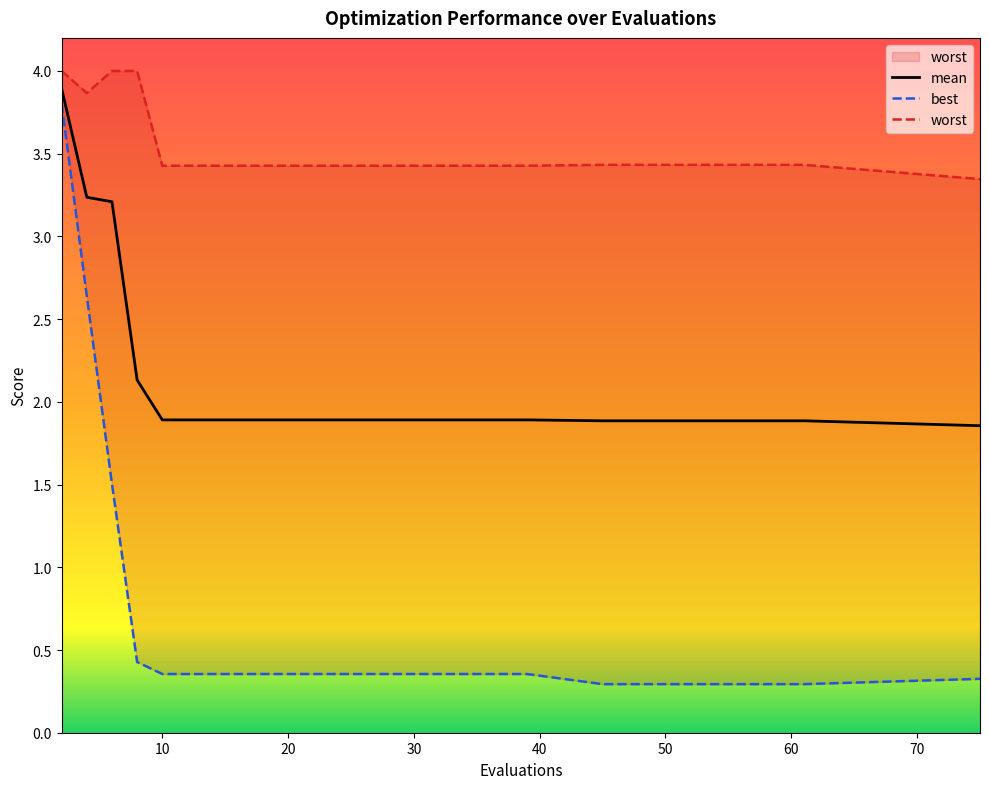

True or false: mean has more than 1 points higher than both neighbors.

False